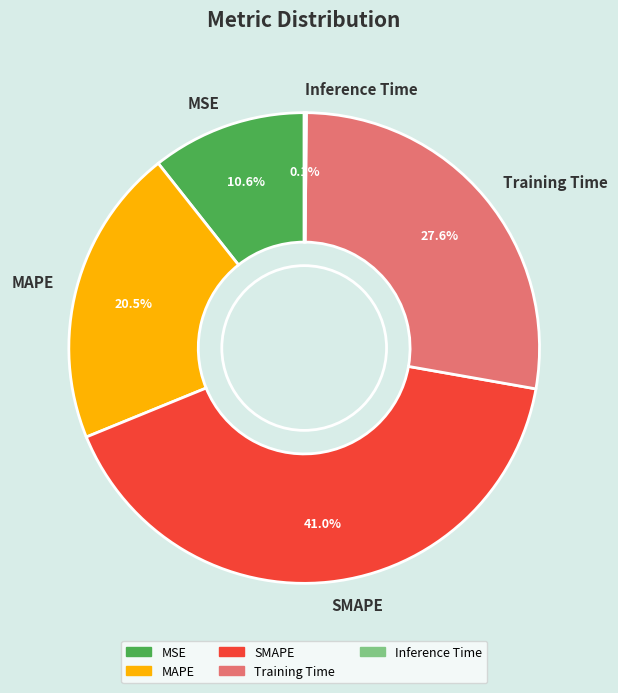

What is the largest slice in the pie chart?

SMAPE